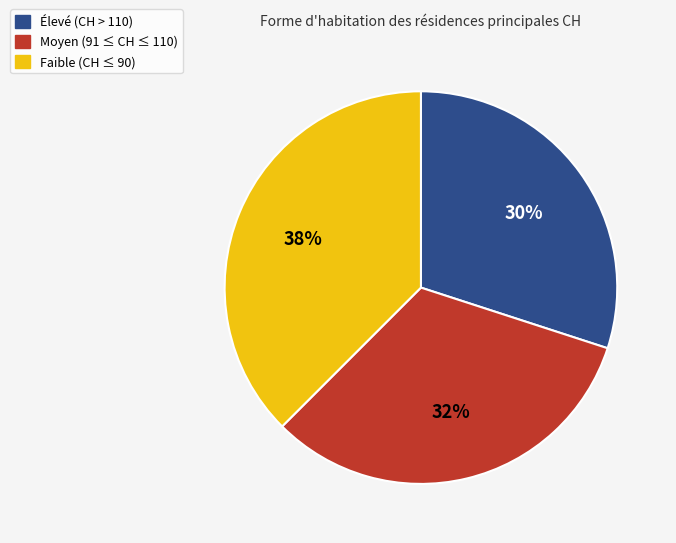

What is the ratio of the value at Élevé (CH > 110) to the value at Moyen (91 ≤ CH ≤ 110)?

0.9